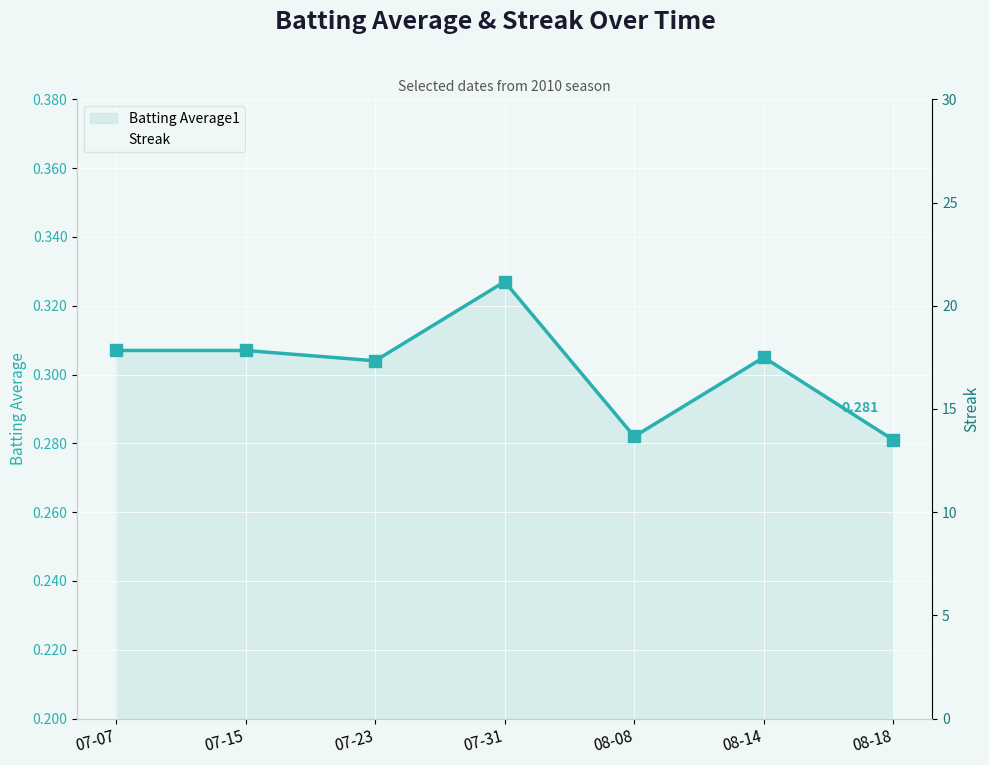

Where is the first local minimum for Streak?

08-08